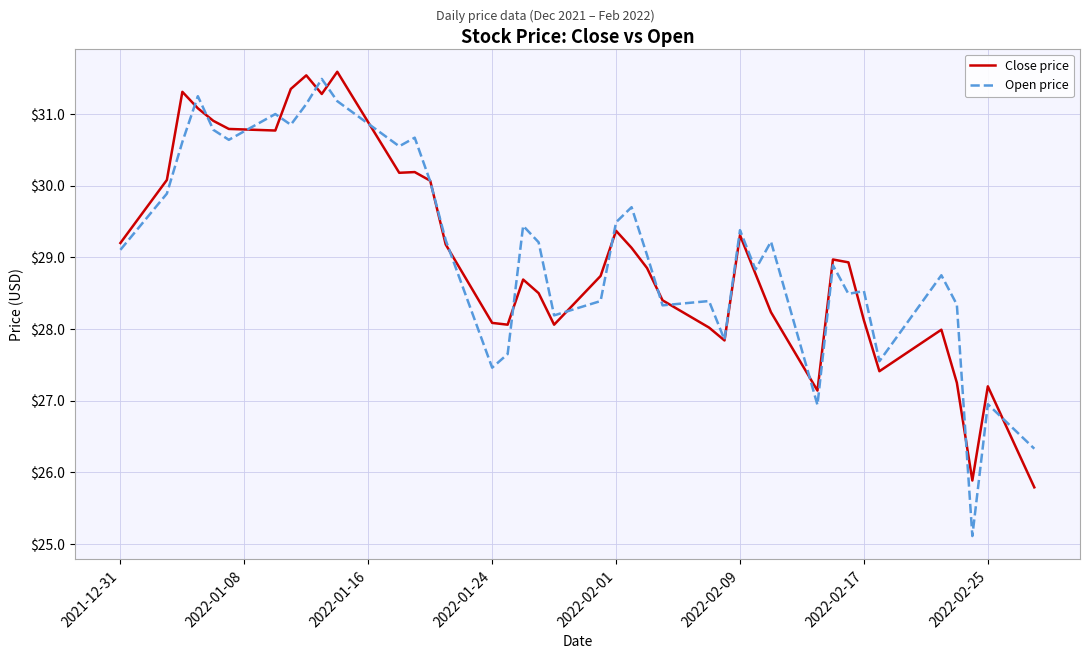

What is the average value of the Close price series?

29.1